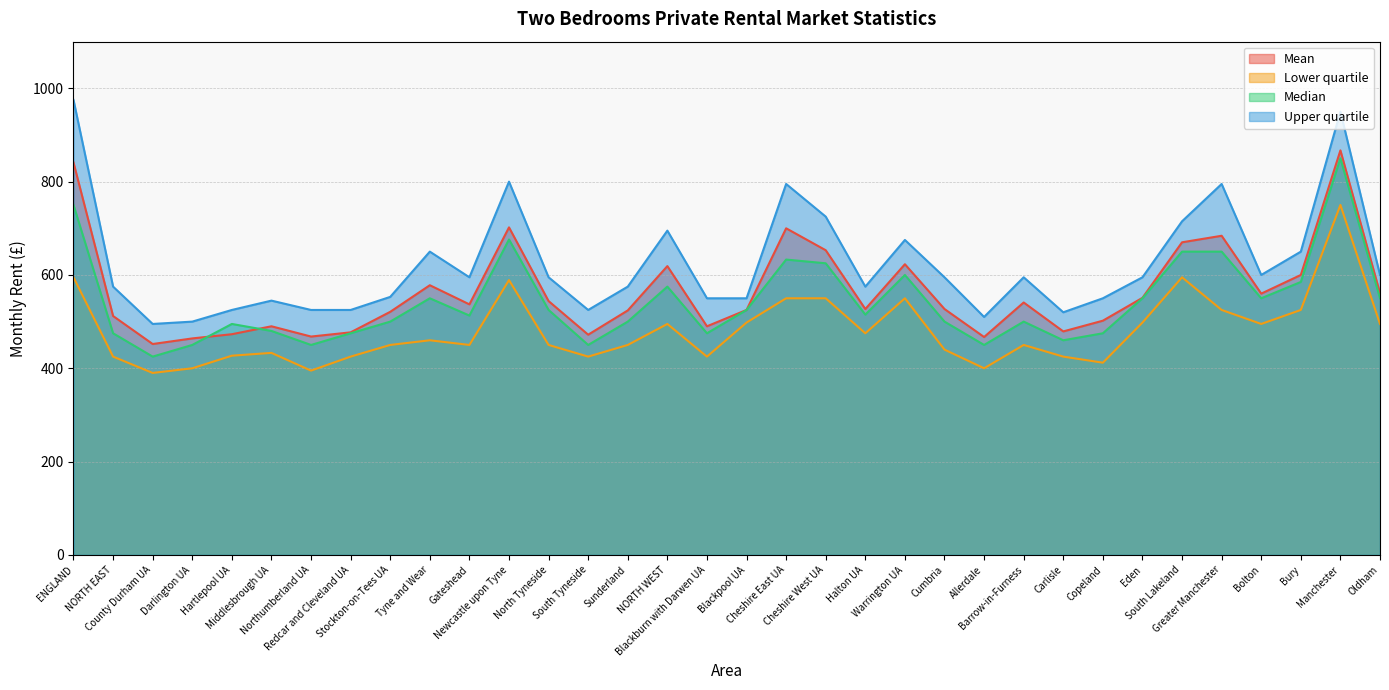

What is the label of the 13th point from the right?

Warrington UA